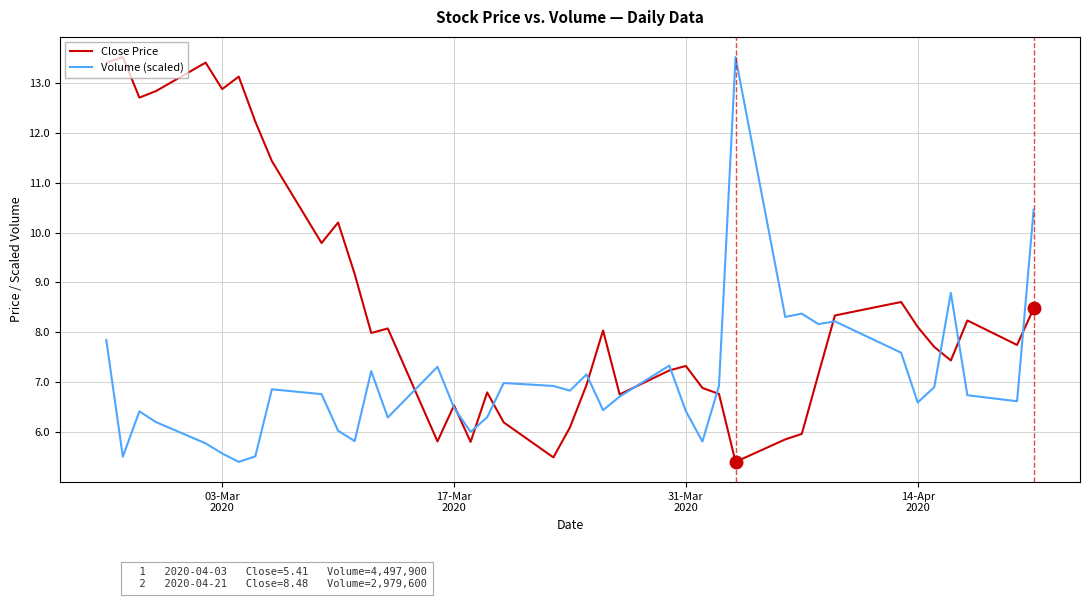

Rank the series by their average value, from lowest to highest.

Volume (scaled), Close Price